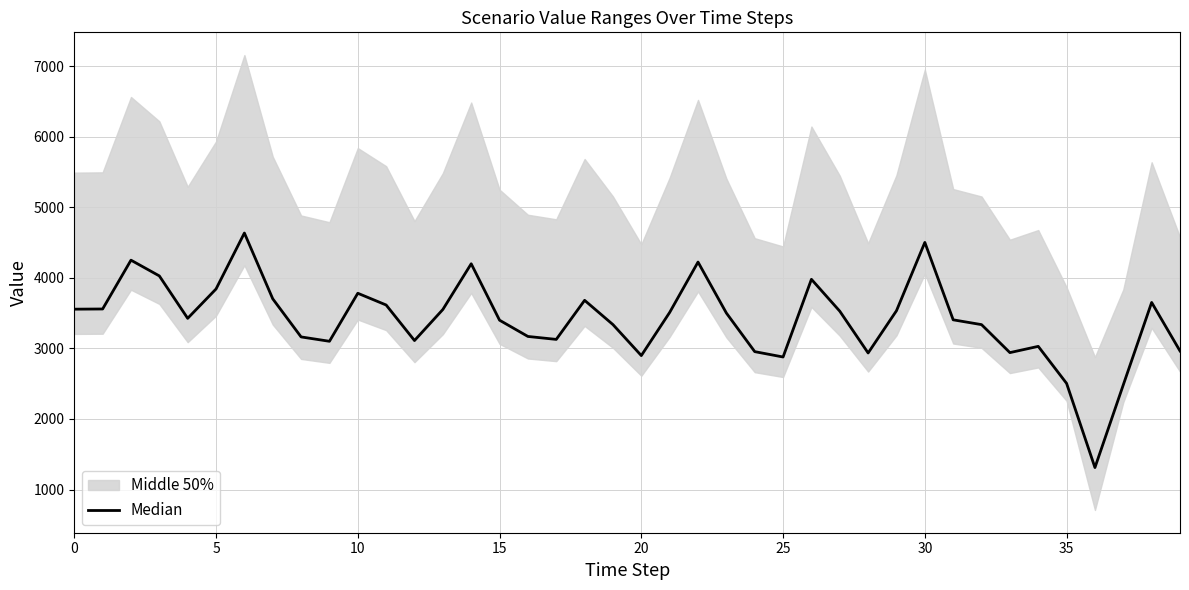

What is the sum of all values?

136306.4